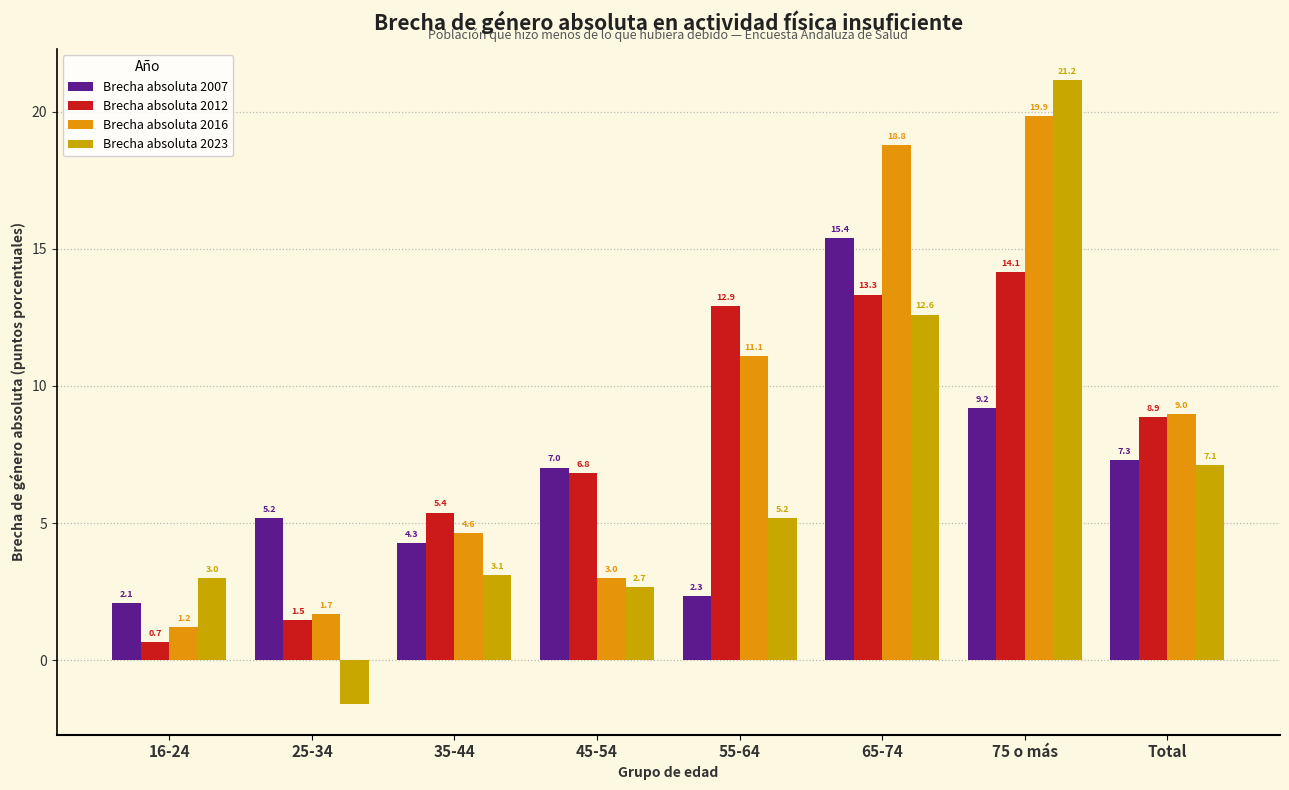

What is the difference between the Brecha absoluta 2016 values at Total and 45-54?

6.0